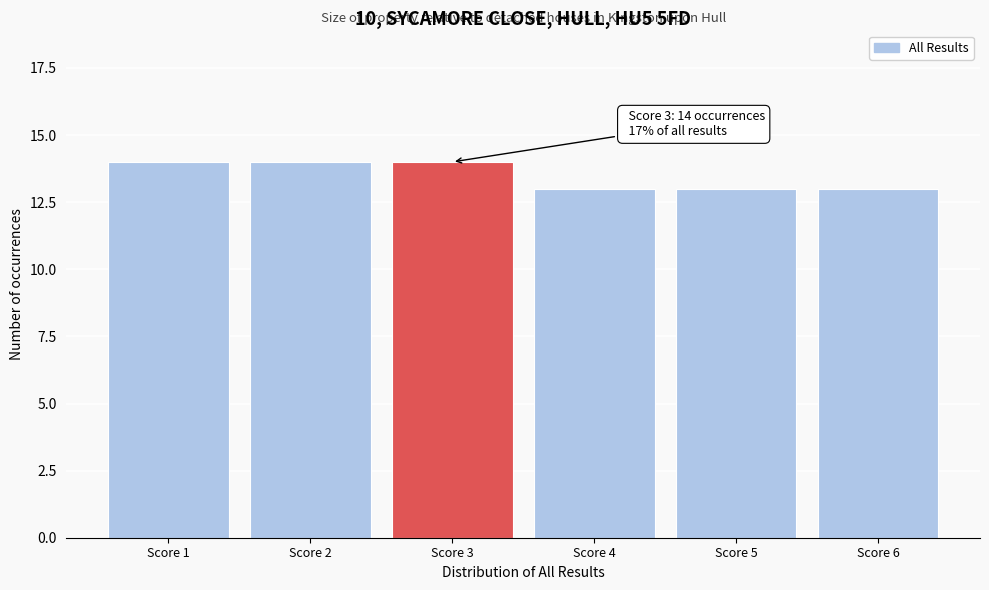

Reading right to left, list all the values displayed in this chart.

Score 6=13	Score 5=13	Score 4=13	Score 3=14	Score 2=14	Score 1=14